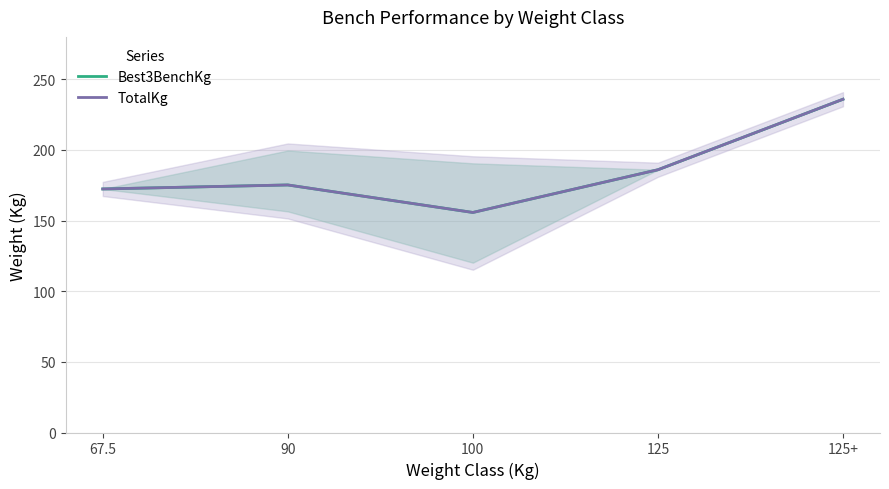

What is the difference between the maximum and minimum values in the Best3BenchKg series?

80.1